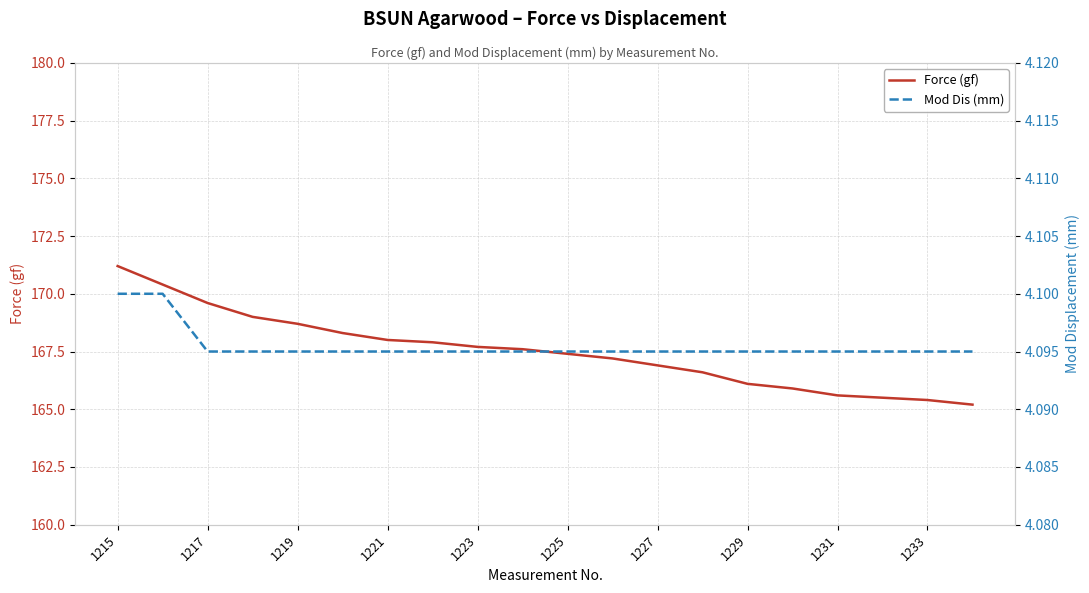

What is the difference between the highest and lowest values at 19?

161.1